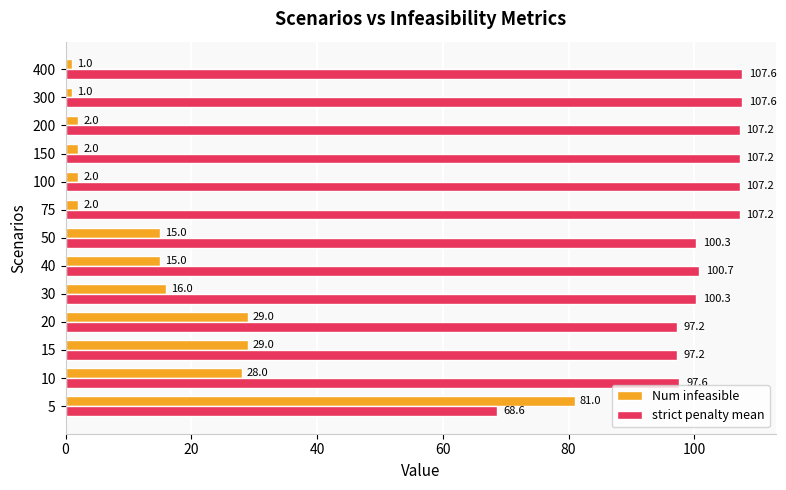

What is the sum of the Num infeasible values at 300 and 40?

16.0